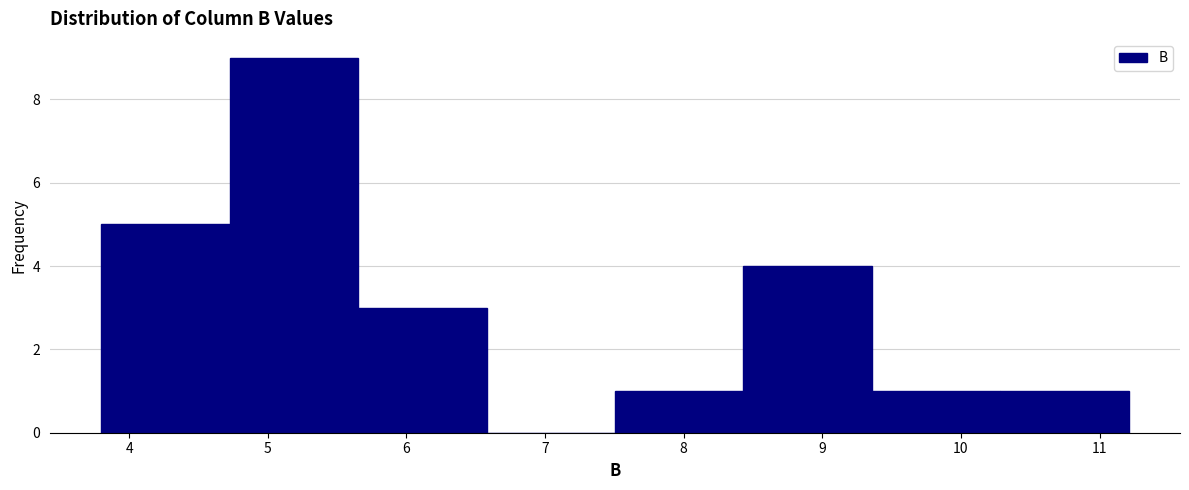

What is the height of the bar covering 3.8 to 4.7 on the x-axis? Neither the bar edges nor the heights are printed on the chart, so give them approximately, as read against the axes.

5